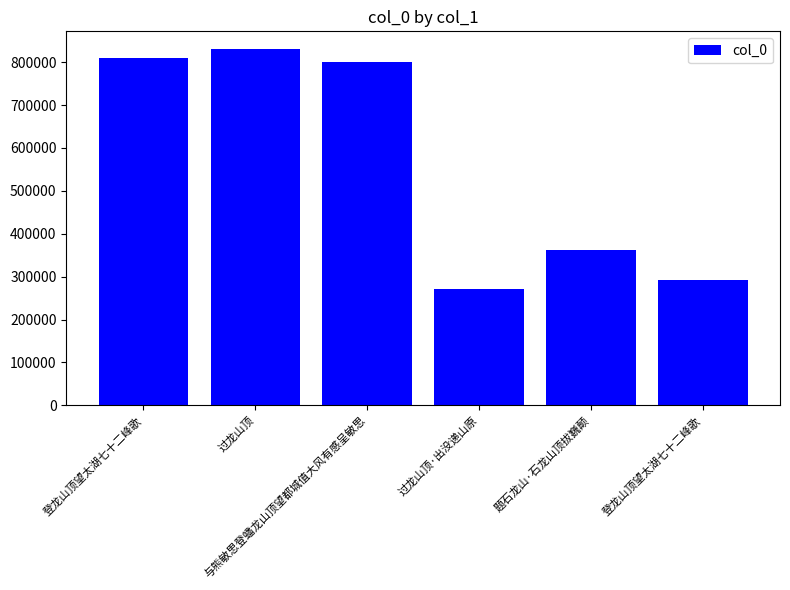

Where is the data nearest to the value 550766?

题石龙山·石龙山顶拔巍颠